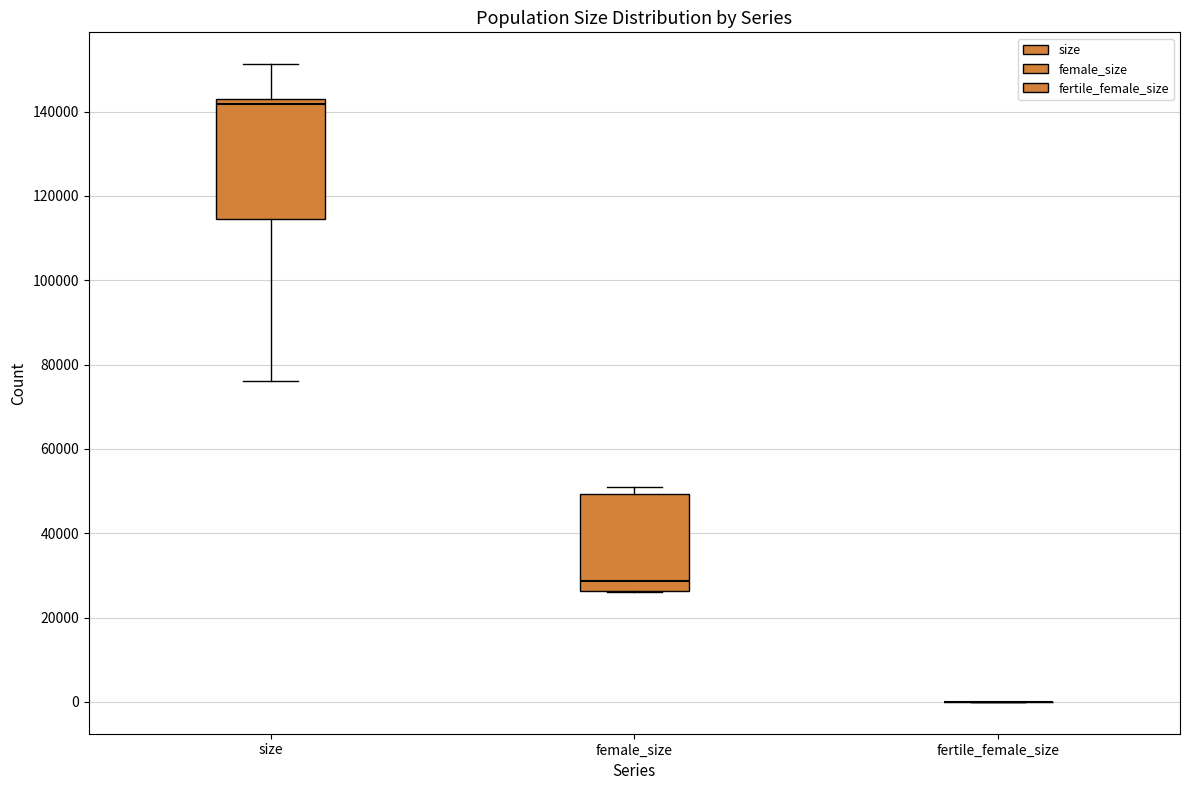

Reading left to right, transcribe this box plot: for each box, give where its median line is, the range the box spans, and where its two whiskers end, as read against the y-axis. The values are not printed on the chart, so give them approximately, as read against the axis.

size: median 142000 (just below the box's upper edge), box 114000 to 142000, whiskers 76000 to 152000
female_size: median 28000, box 26000 to 50000, whiskers 26000 to 52000
fertile_female_size: box collapsed to a line at 0, whiskers 0 to 0